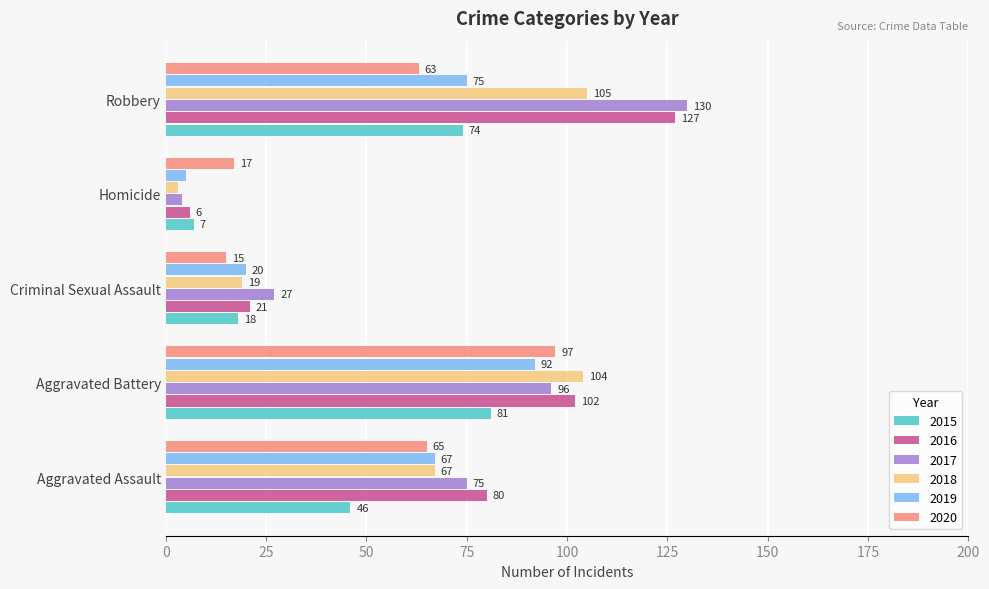

Is the value of 2020 at Aggravated Assault greater than the value of 2018 at Aggravated Battery?

No